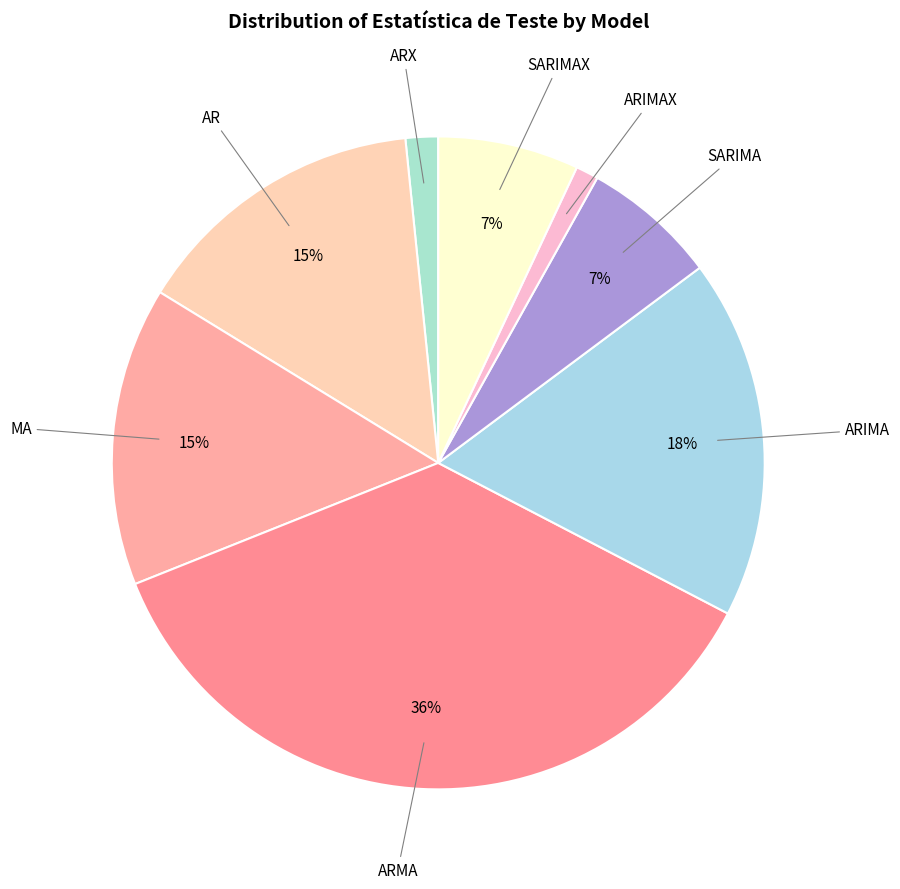

To the nearest percent, what is the average slice percentage?

12%